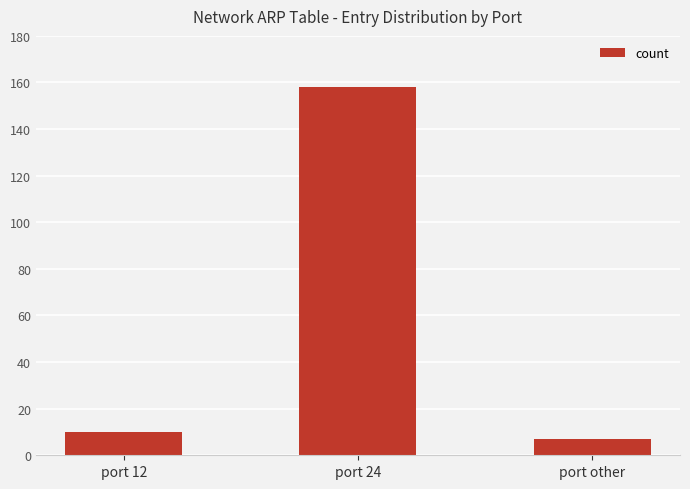

Reading left to right, list all the values displayed in this chart.

port 12=10	port 24=158	port other=7